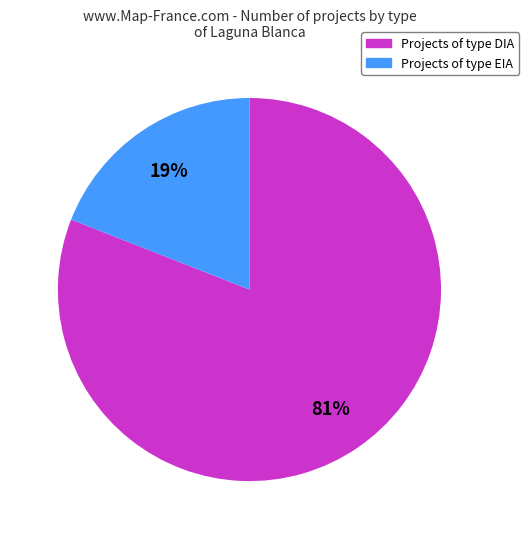

To the nearest percent, what is the average slice percentage?

50%